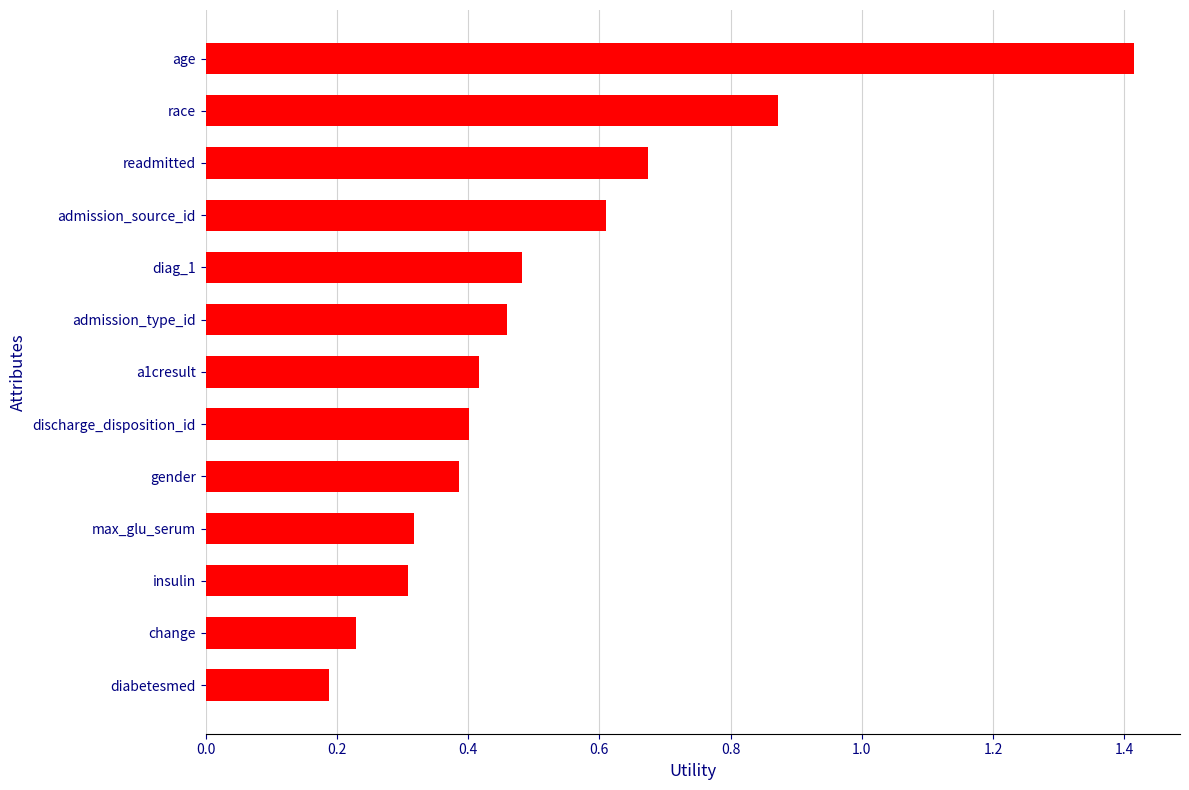

What is the greatest value displayed?

1.4